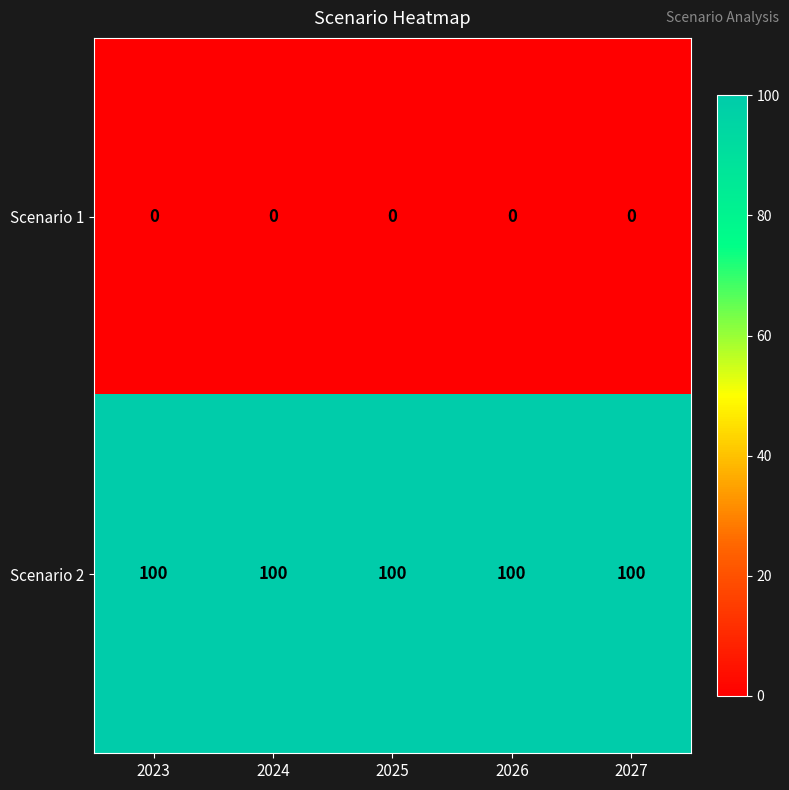

What is the difference between the highest and lowest values at 2027?

100